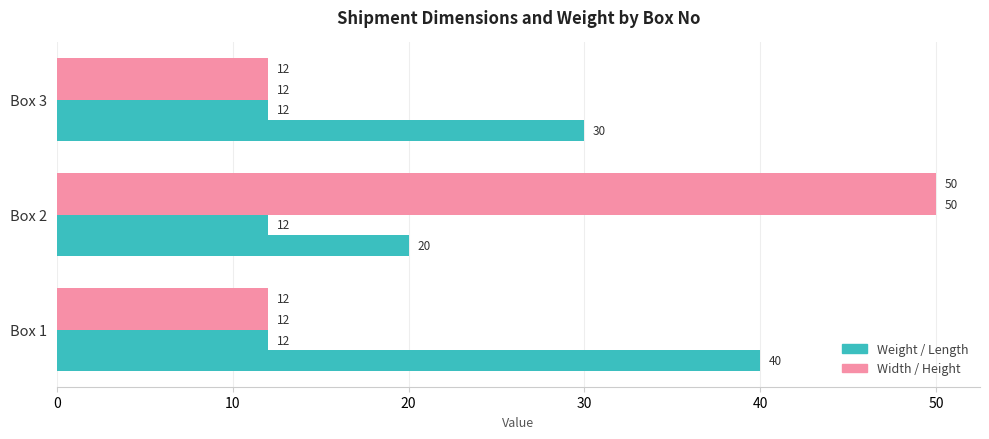

The Width series shows 16.7 at Box 1. True or false?

False